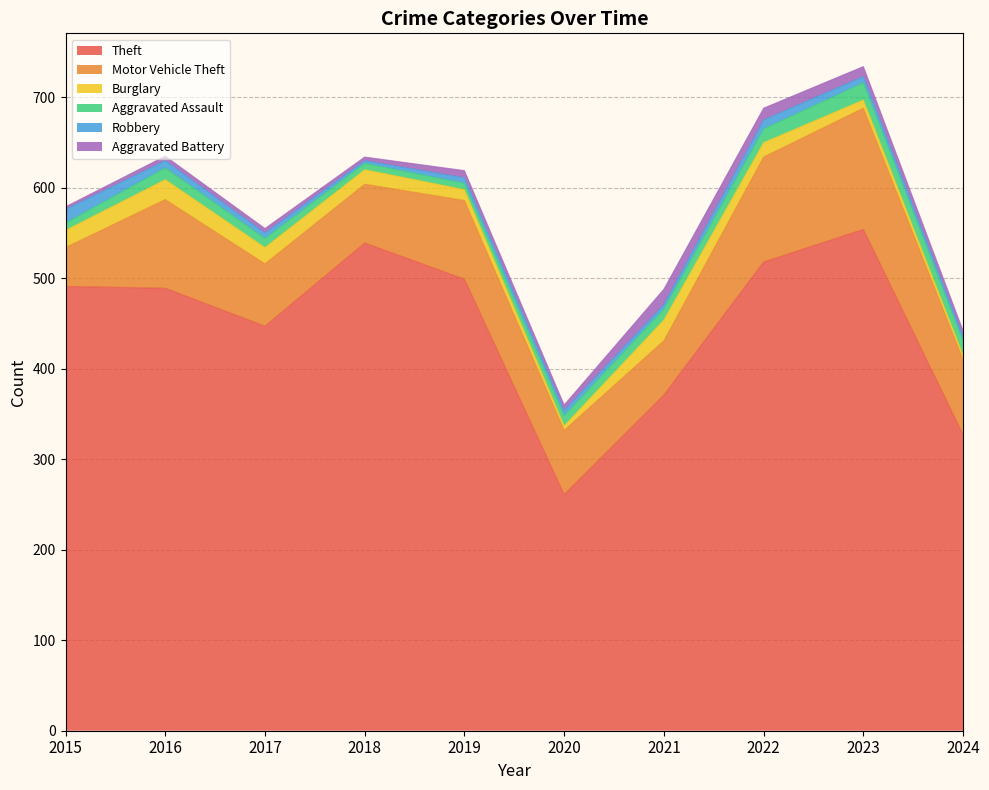

True or false: Burglary has a value of 35 at 2016.

False